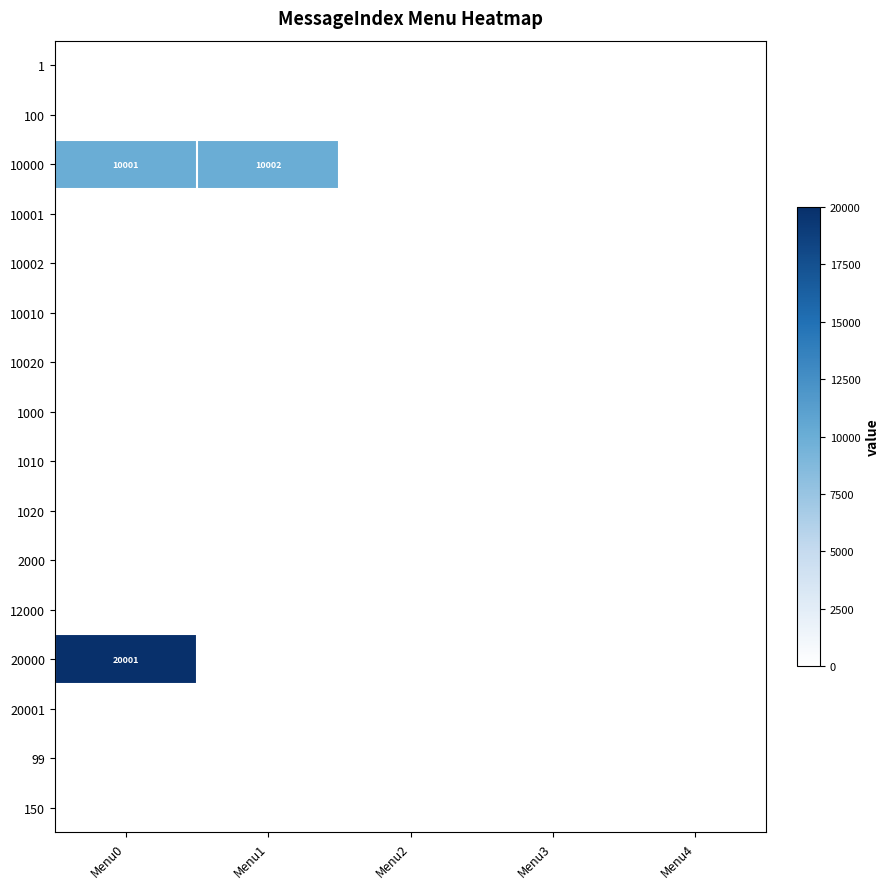

True or false: 10000 has a value of 3835 at Menu0.

False